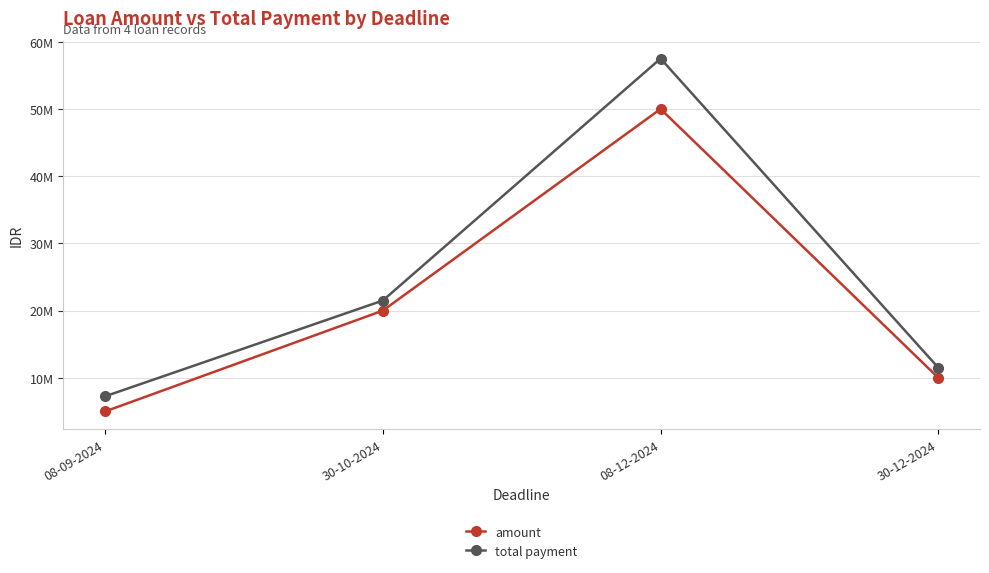

Does the chart display data point markers on the line(s)?

Yes